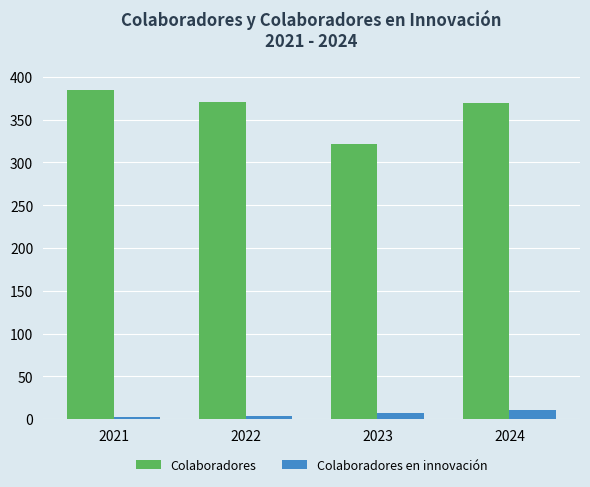

List the series in order of their peak value, lowest first.

Colaboradores en innovación, Colaboradores